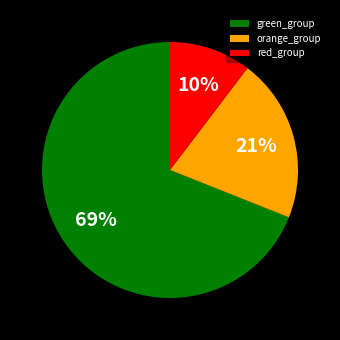

Is the sum of orange_group and green_group greater than half?

Yes